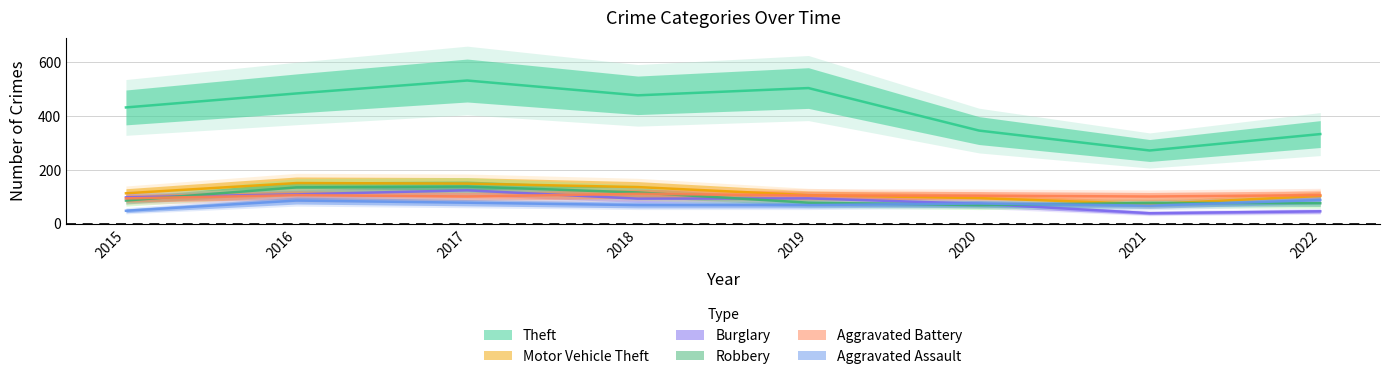

What is the sum of the Aggravated Battery values at 2021 and 2015?

195